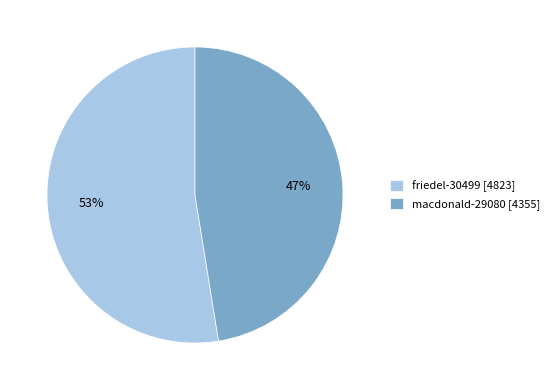

What is the majority slice?

friedel-30499